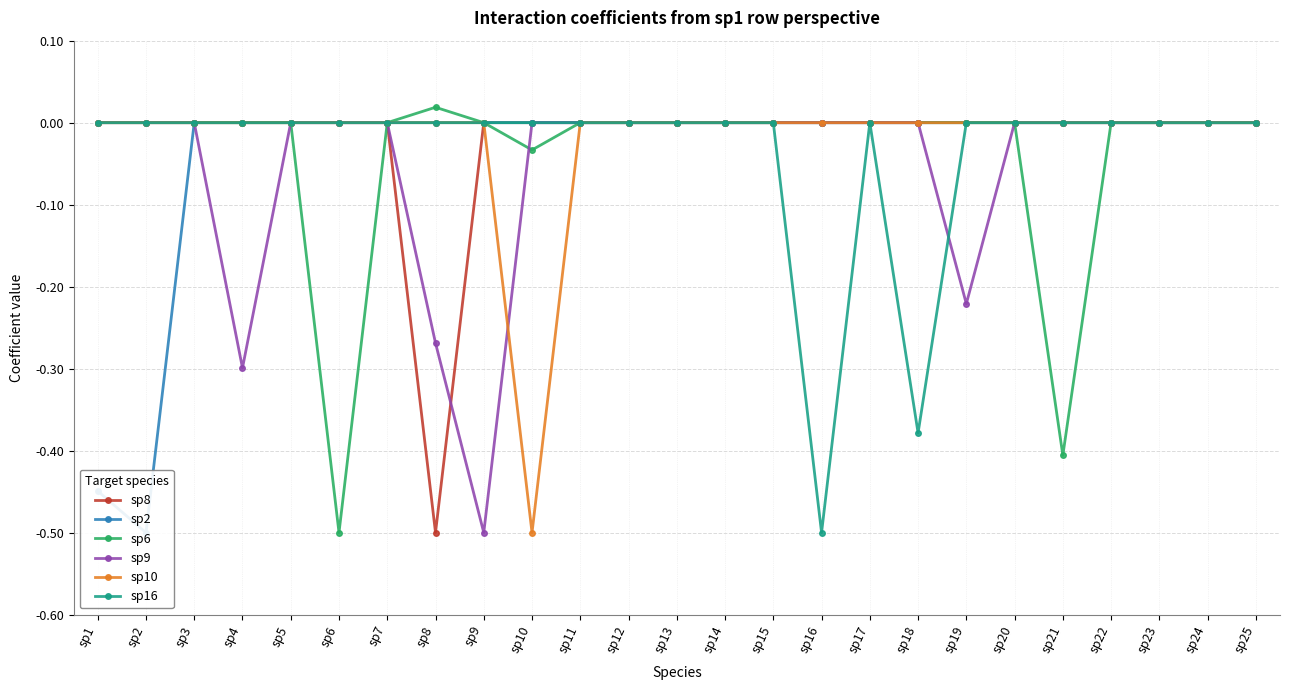

True or false: sp2 and sp9 cross at least once.

False